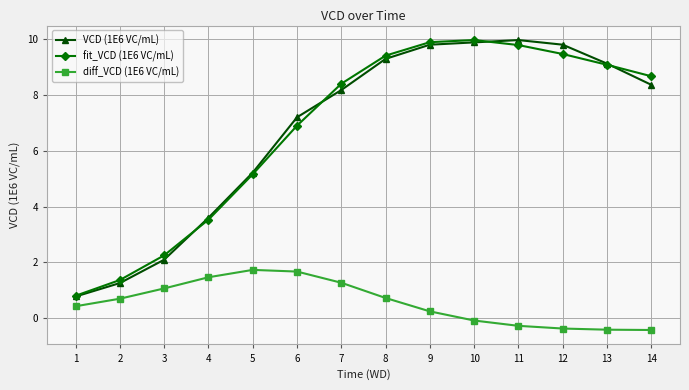

The VCD (1E6 VC/mL) series shows 0.8 at 1. True or false?

True